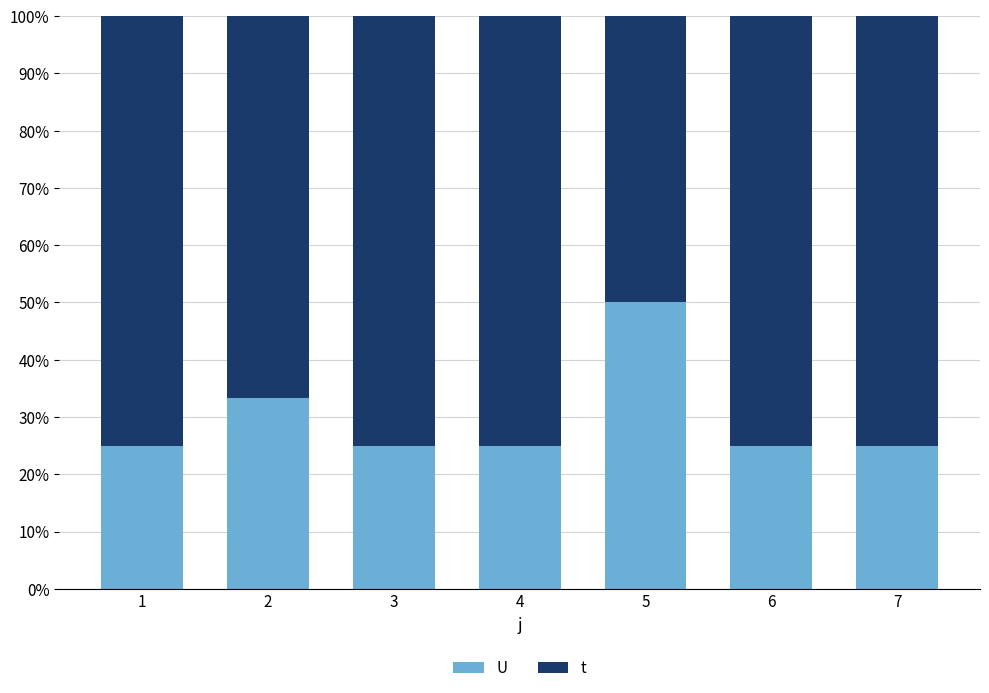

What is the difference between the maximum and minimum values in the t series?

25.0